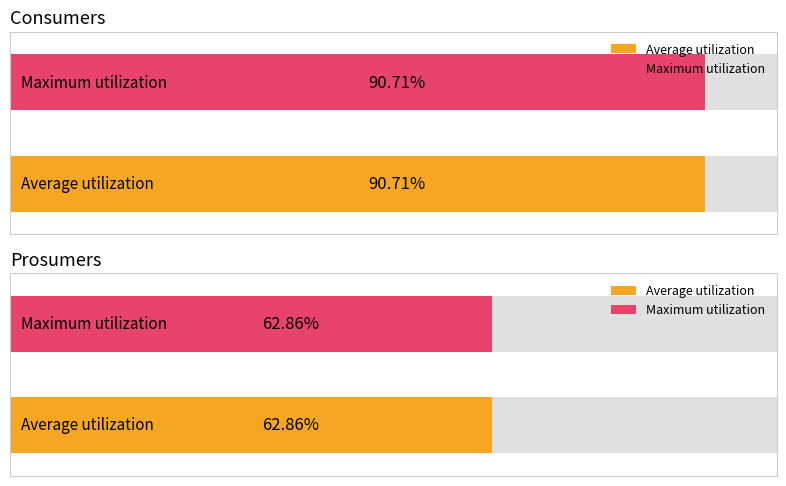

At 8, list the series in order from smallest to largest.

Prosumers, Consumers